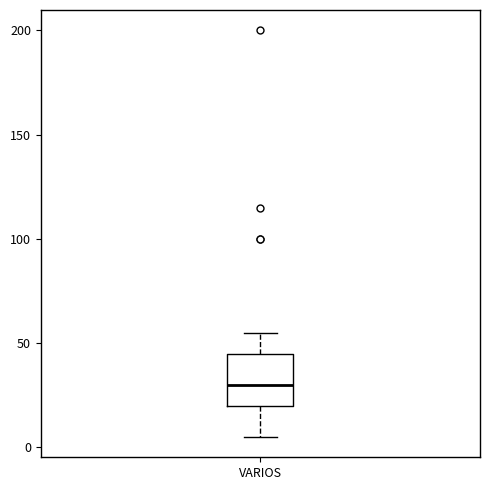

Read this box plot against the y-axis: the position of the median line, the range covered by the box, and the ends of both whiskers. The values are not printed on the chart, so give them approximately, as read against the axis.

median 30, box 20 to 45, whiskers 5 to 55